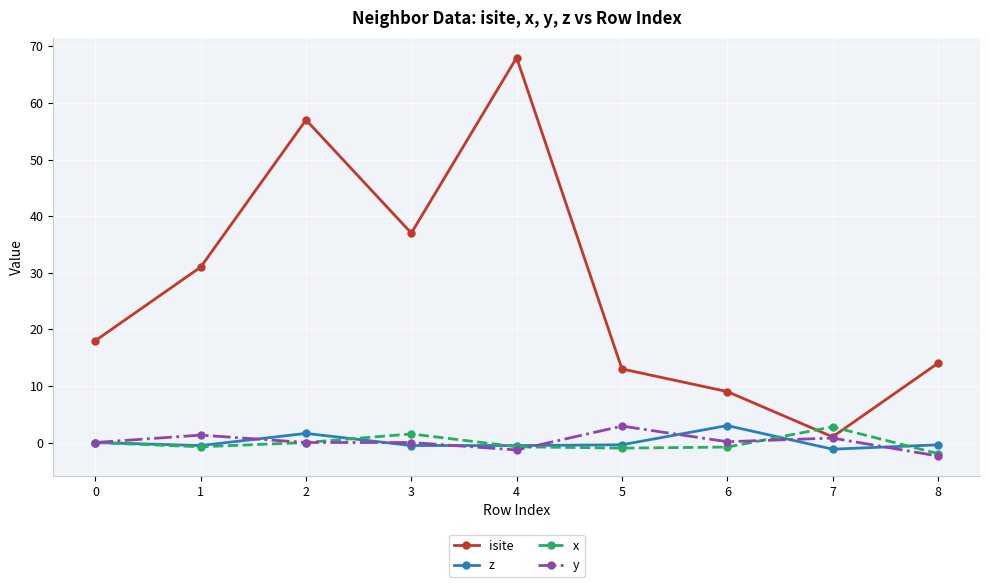

What is the smallest value displayed?

-2.4